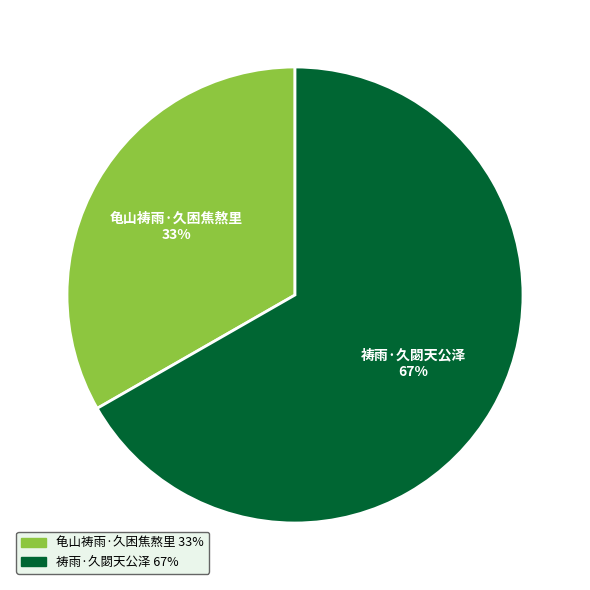

Approximately how many times larger is the value at 龟山祷雨·久困焦熬里 compared to 祷雨·久閟天公泽?

0.5